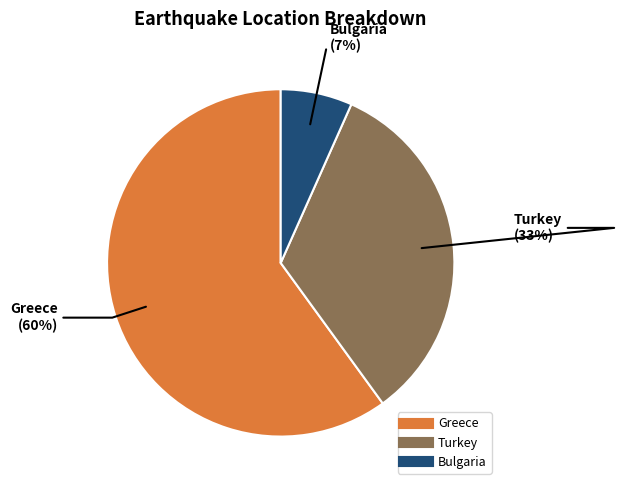

Is there any slice that represents more than half of the pie?

Yes